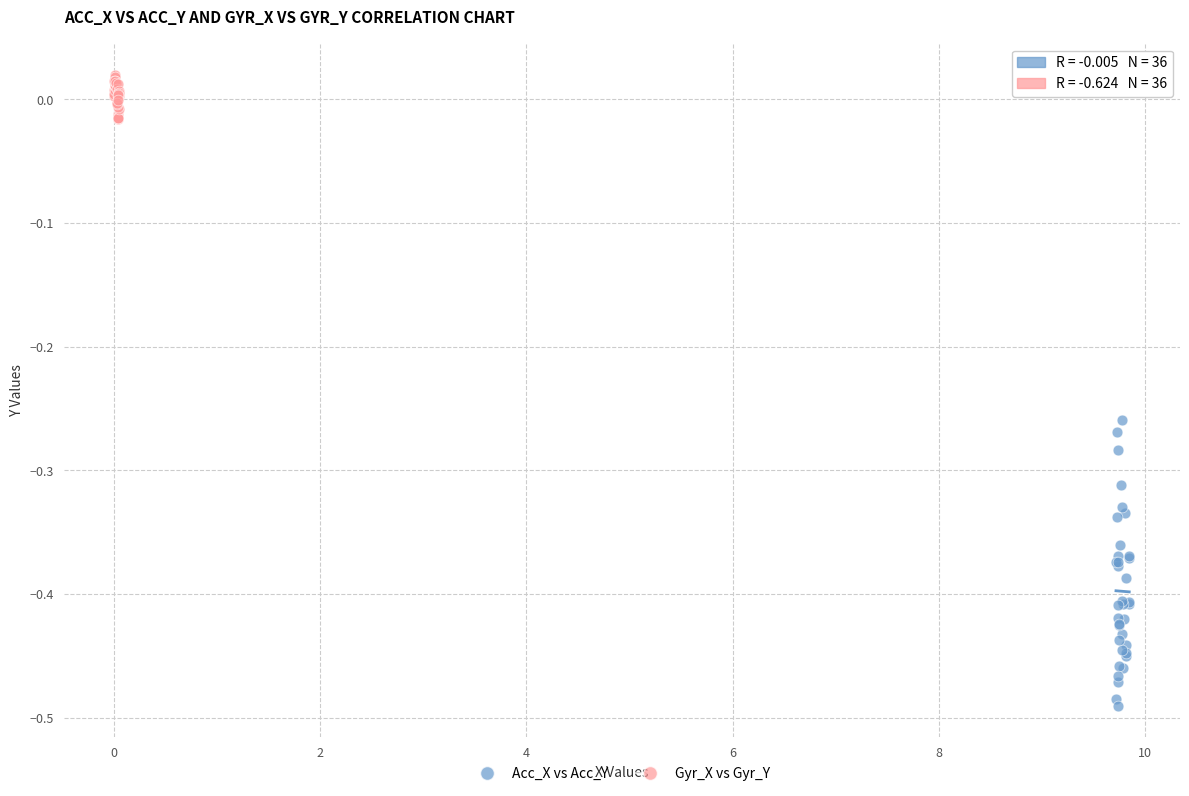

Which series contains the highest Y value?

Gyr_X vs Gyr_Y